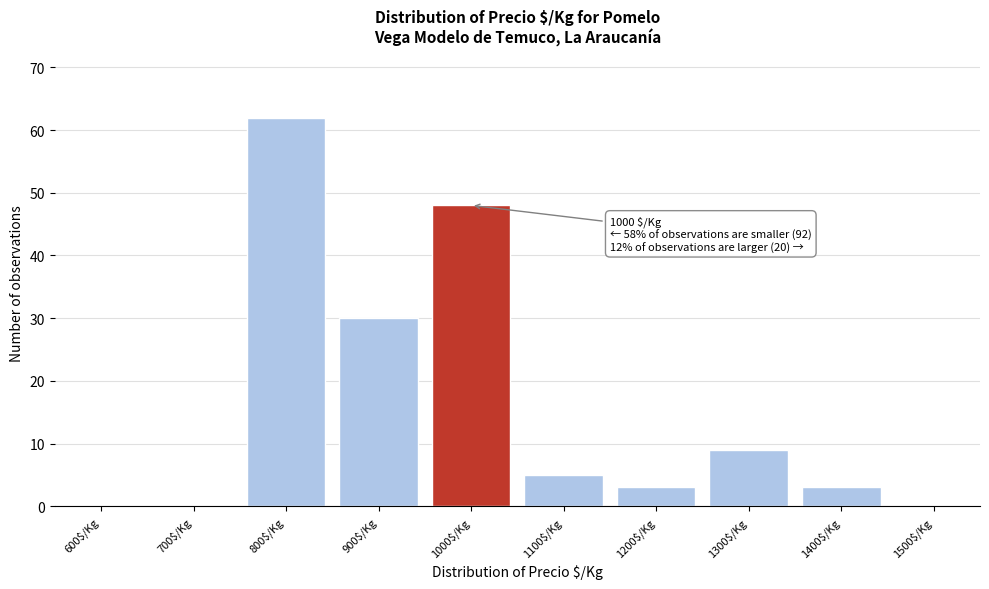

The chart shows a value of 3 at 1200$/Kg. True or false?

True